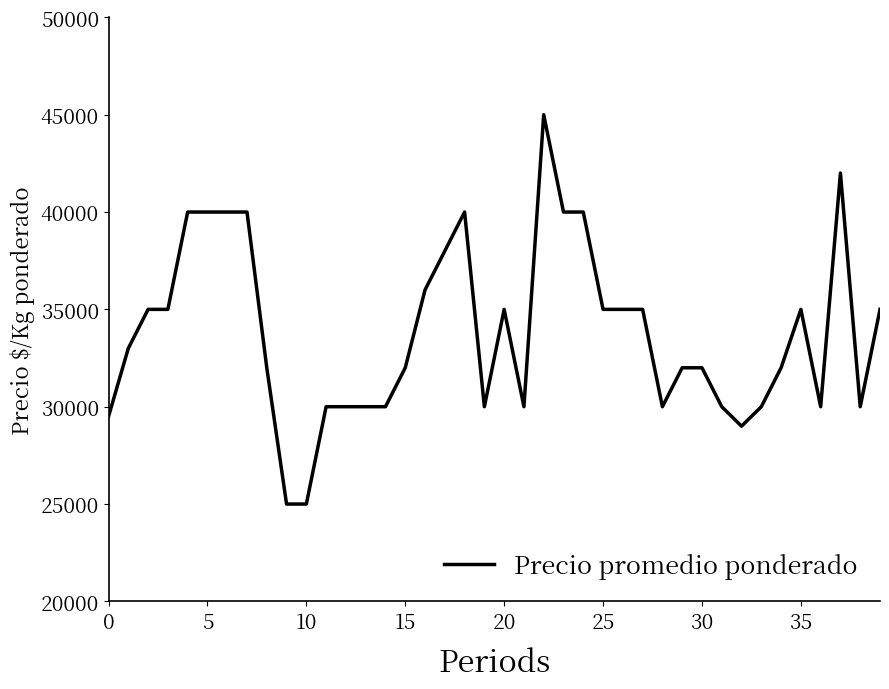

What is the difference between the maximum and minimum values?

20000